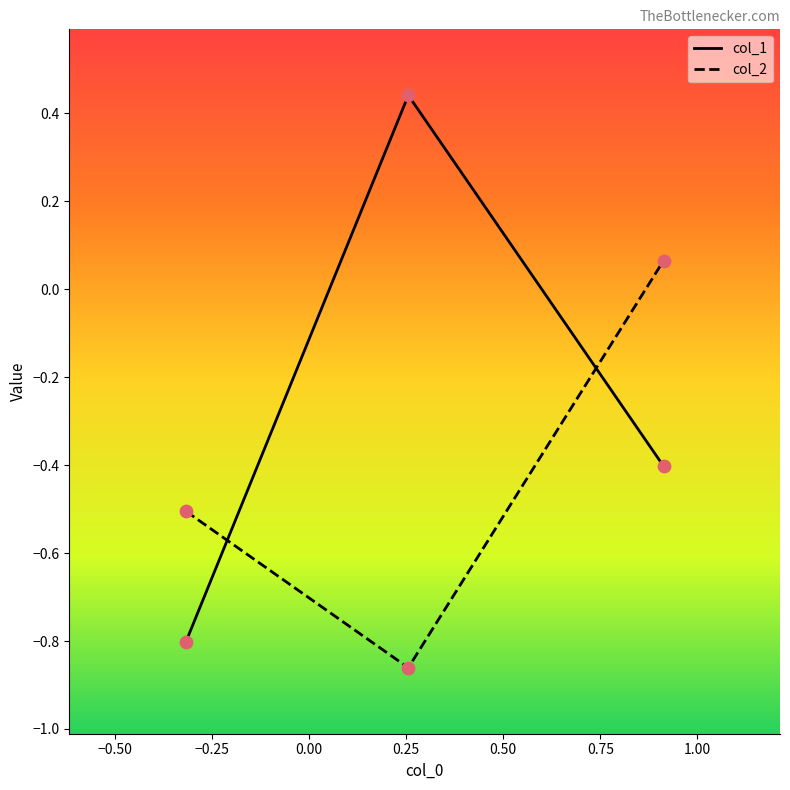

Which series has the largest total across all categories?

col_1